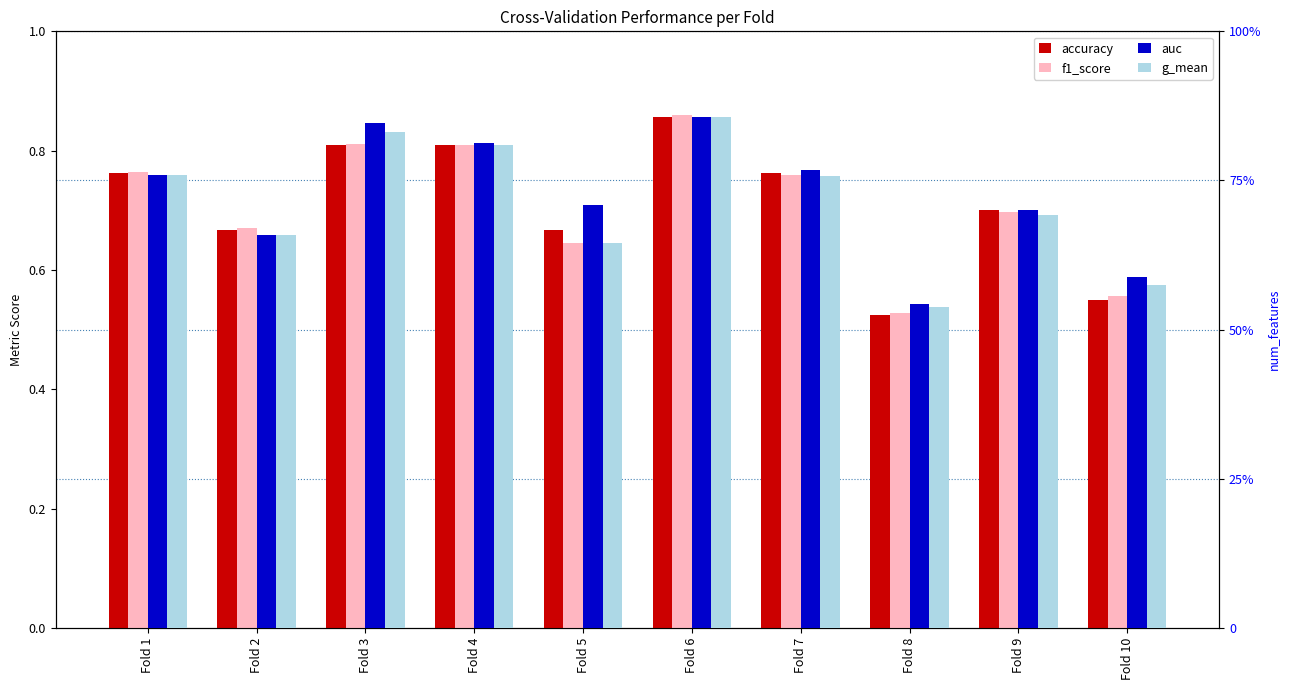

Rank the series by their maximum value, from highest to lowest.

auc, g_mean, f1_score, accuracy